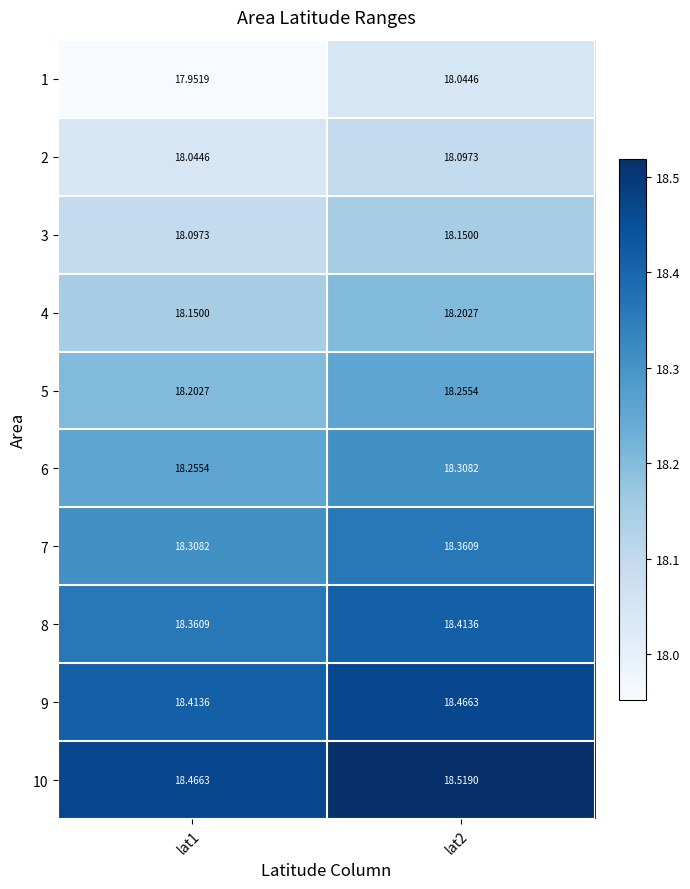

What is the total value across all series at lat2?

182.8